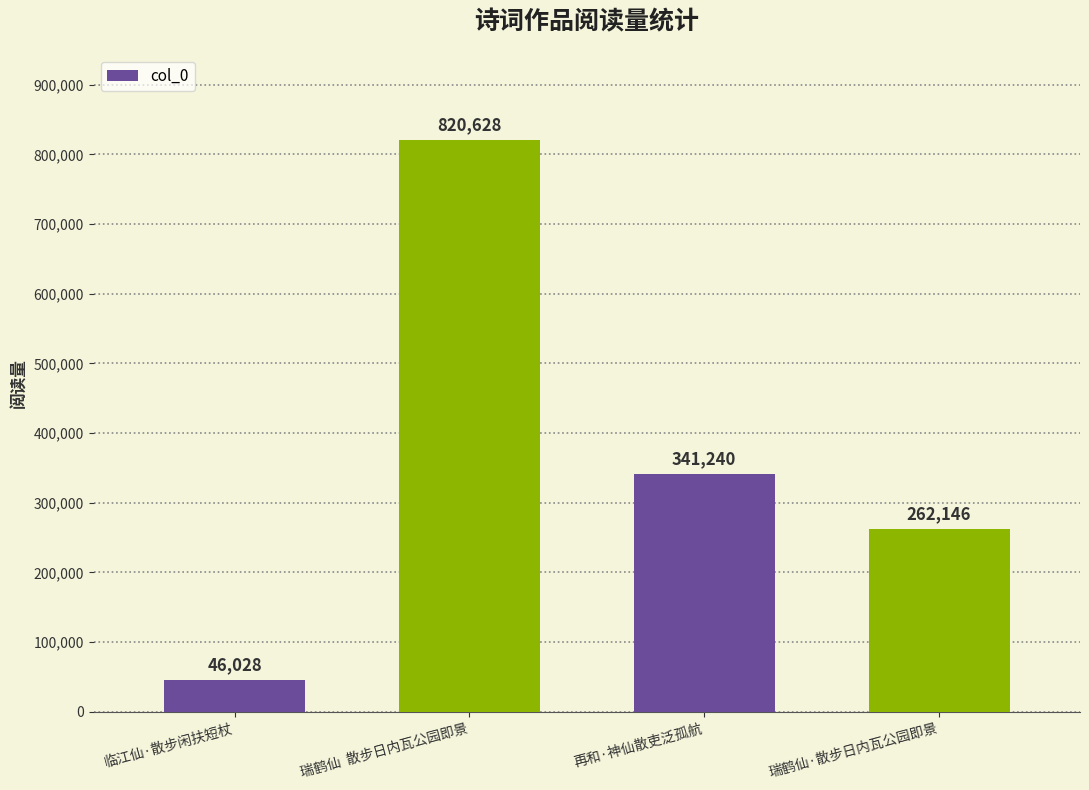

What is the change in value from 临江仙·散步闲扶短杖 to 瑞鹤仙  散步日内瓦公园即景?

+774600